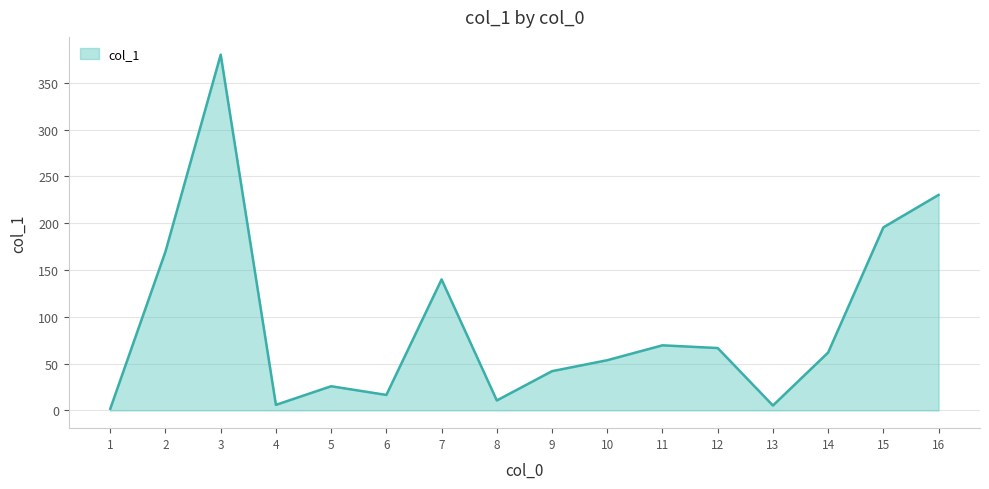

What is the difference between the values at 5 and 2?

143.9